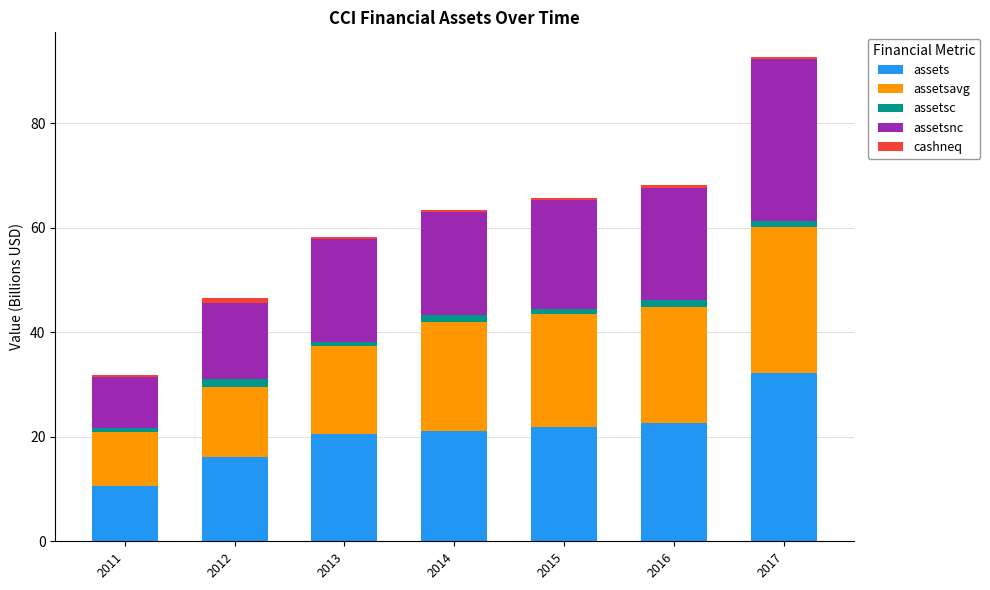

At which category is the sum across all series the highest?

2017